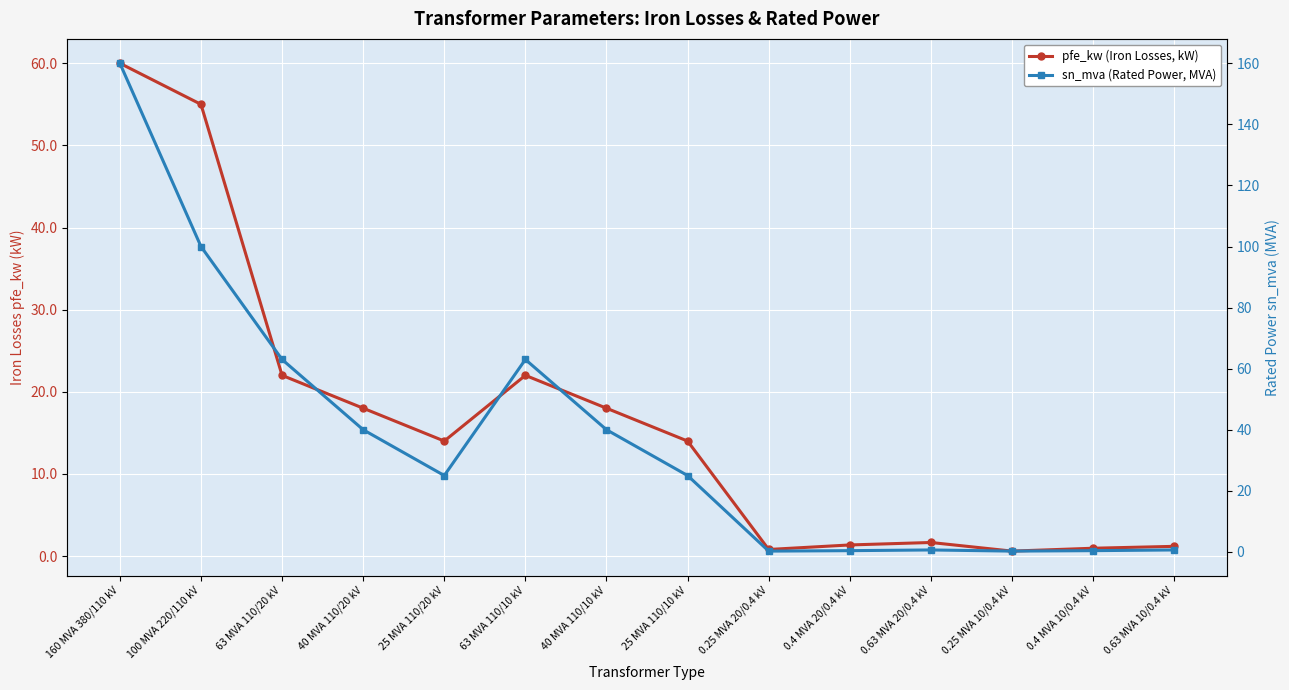

Read the sn_mva (Rated Power, MVA) value at 25 MVA 110/10 kV.

25.0